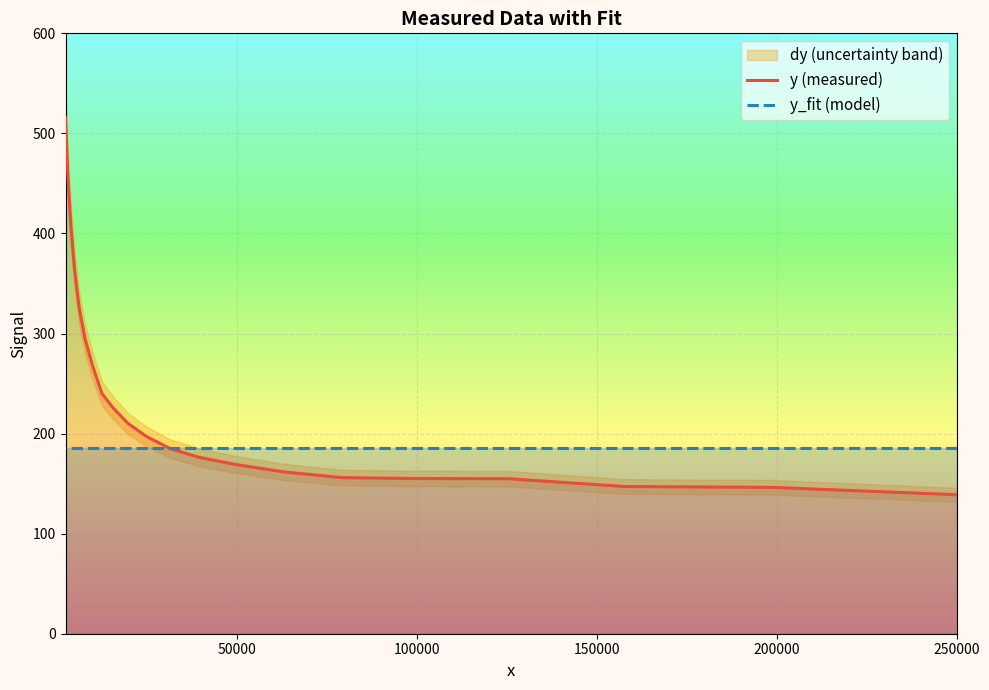

Which series has the largest total across all categories?

y (measured)